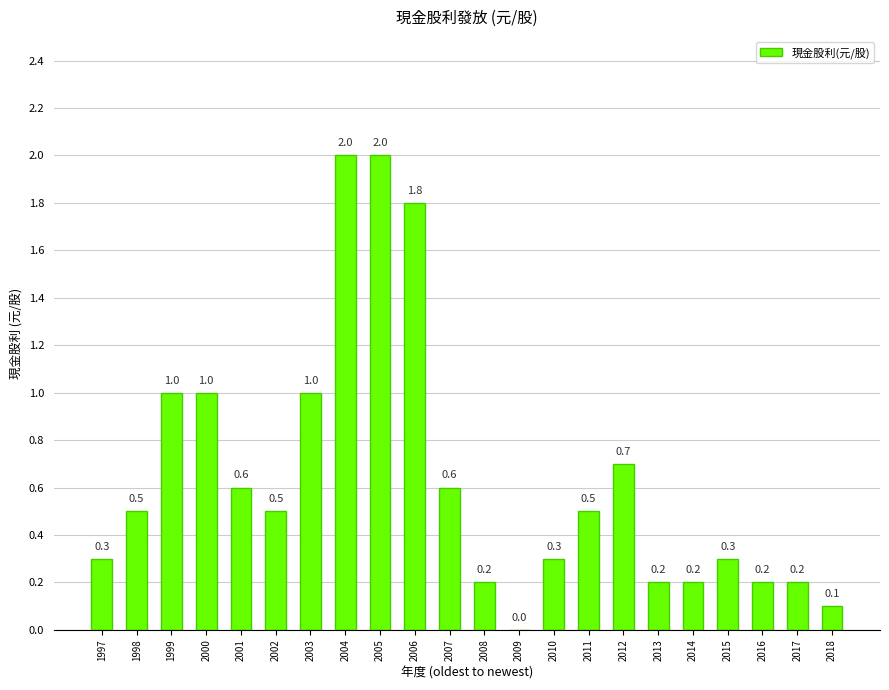

Reading left to right, extract all data points from this chart.

0.3	0.5	1.0	1.0	0.6	0.5	1.0	2.0	2.0	1.8	0.6	0.2	0.0	0.3	0.5	0.7	0.2	0.2	0.3	0.2	0.2	0.1